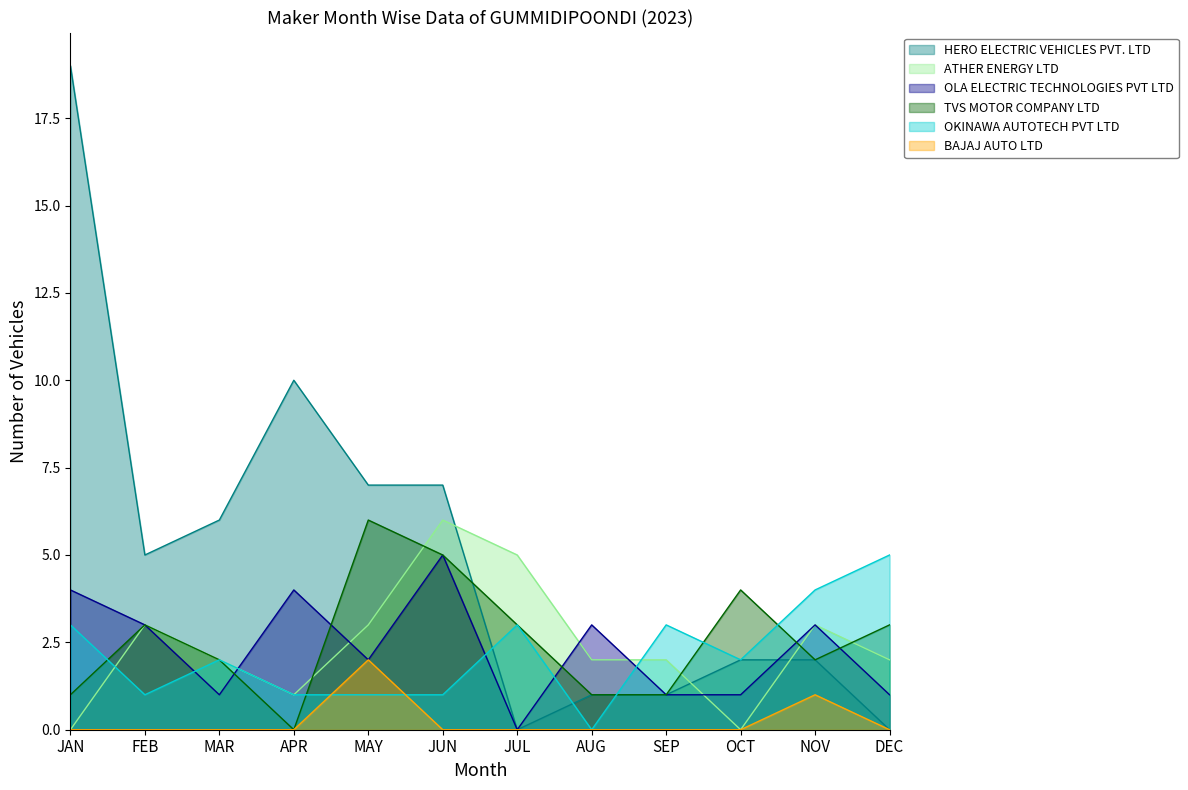

Reading right to left, extract all data points from this chart.

HERO ELECTRIC VEHICLES PVT. LTD: DEC=0	NOV=2	OCT=2	SEP=1	AUG=1	JUL=0	JUN=7	MAY=7	APR=10	MAR=6	FEB=5	JAN=19
ATHER ENERGY LTD: DEC=2	NOV=3	OCT=0	SEP=2	AUG=2	JUL=5	JUN=6	MAY=3	APR=1	MAR=2	FEB=3	JAN=0
OLA ELECTRIC TECHNOLOGIES PVT LTD: DEC=1	NOV=3	OCT=1	SEP=1	AUG=3	JUL=0	JUN=5	MAY=2	APR=4	MAR=1	FEB=3	JAN=4
TVS MOTOR COMPANY LTD: DEC=3	NOV=2	OCT=4	SEP=1	AUG=1	JUL=3	JUN=5	MAY=6	APR=0	MAR=2	FEB=3	JAN=1
OKINAWA AUTOTECH PVT LTD: DEC=5	NOV=4	OCT=2	SEP=3	AUG=0	JUL=3	JUN=1	MAY=1	APR=1	MAR=2	FEB=1	JAN=3
BAJAJ AUTO LTD: DEC=0	NOV=1	OCT=0	SEP=0	AUG=0	JUL=0	JUN=0	MAY=2	APR=0	MAR=0	FEB=0	JAN=0